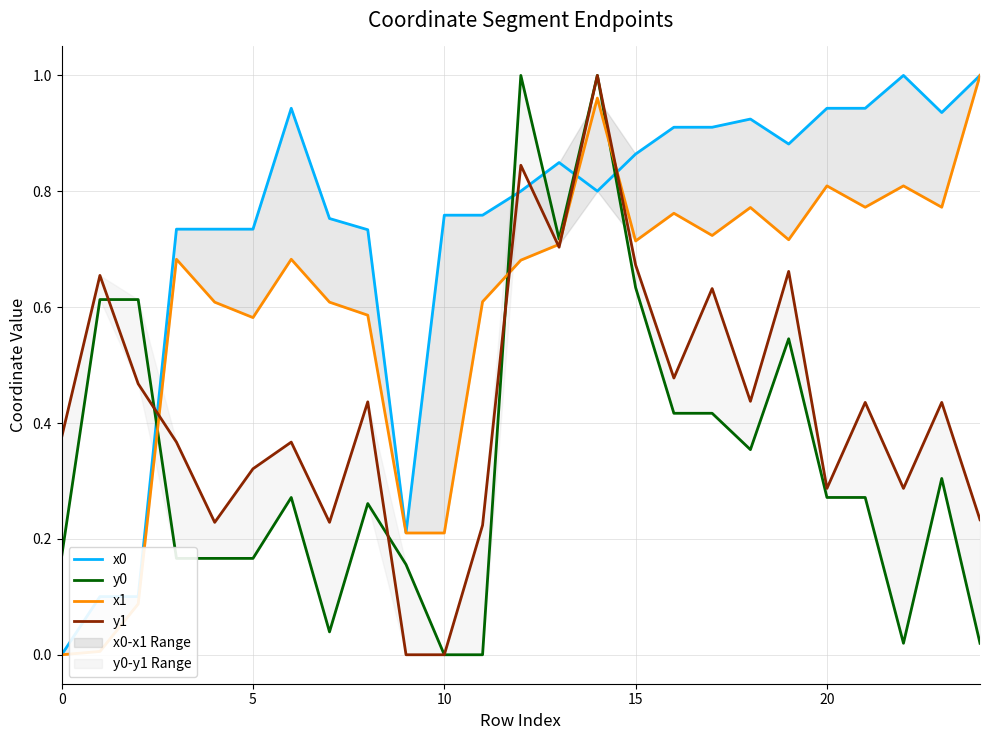

The value of x1 at 7 is 0.6. True or false?

True